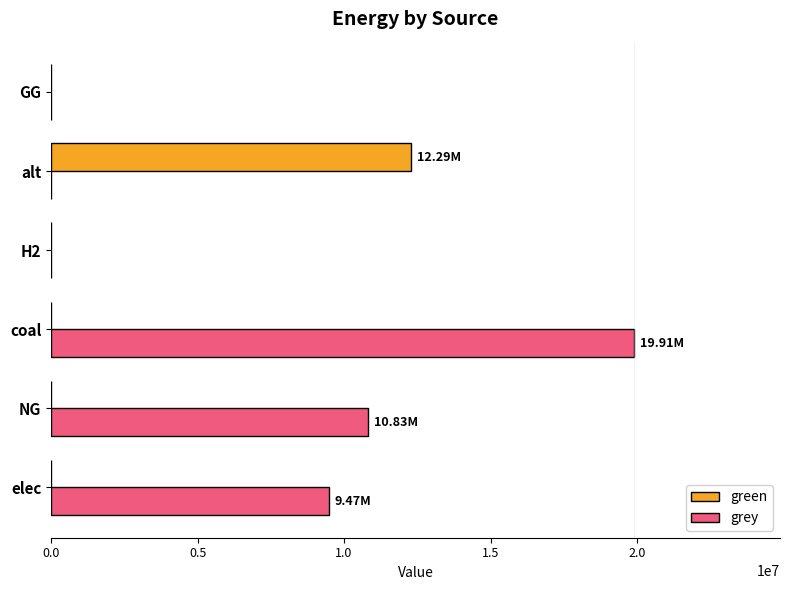

At which category is the sum across all series the highest?

coal